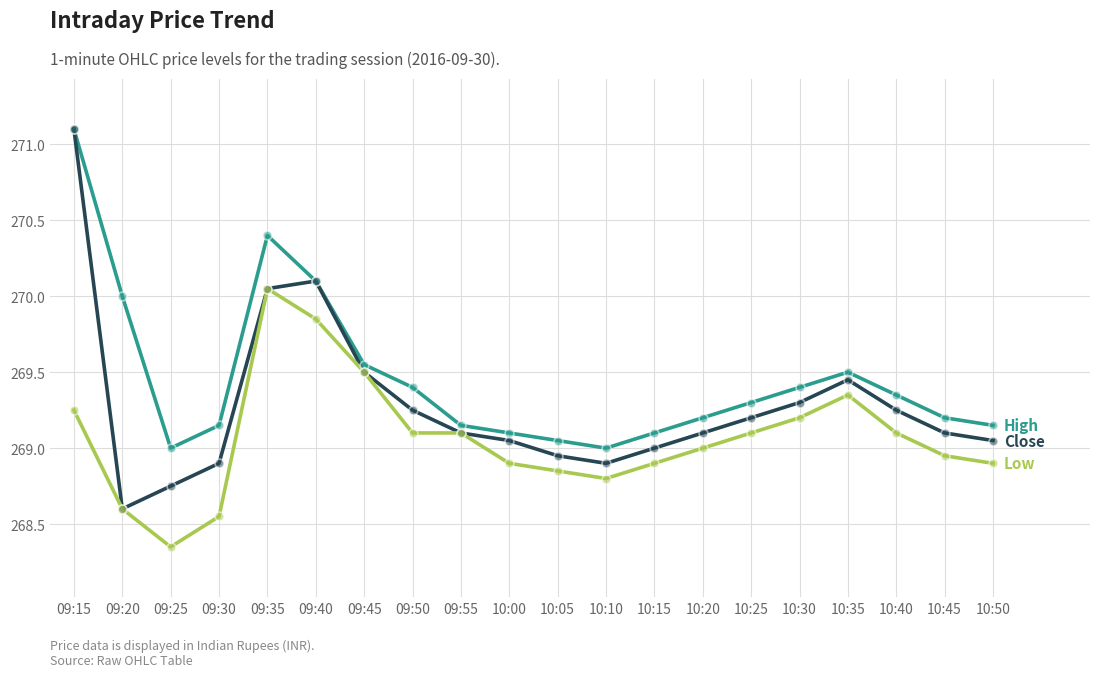

What is the difference between the highest and lowest values at 09:20?

1.4